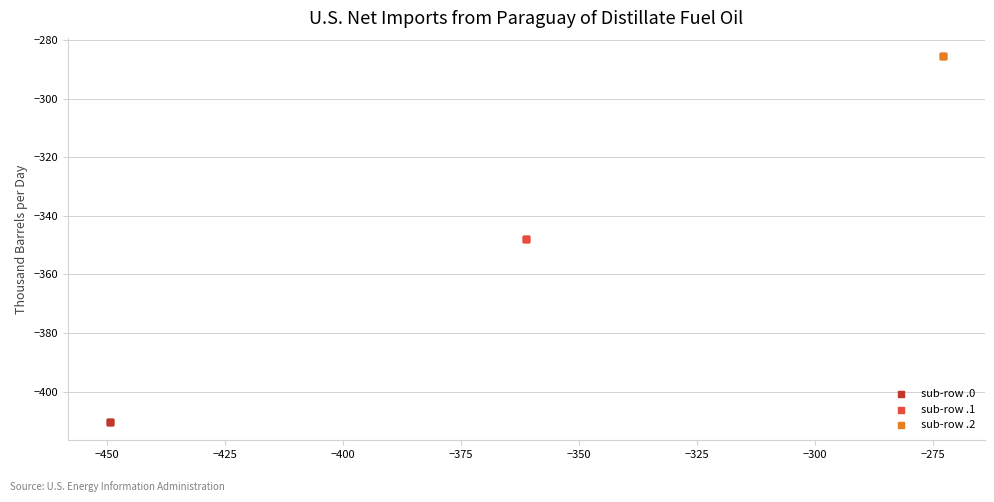

Which series reaches the minimum Y coordinate?

sub-row .0